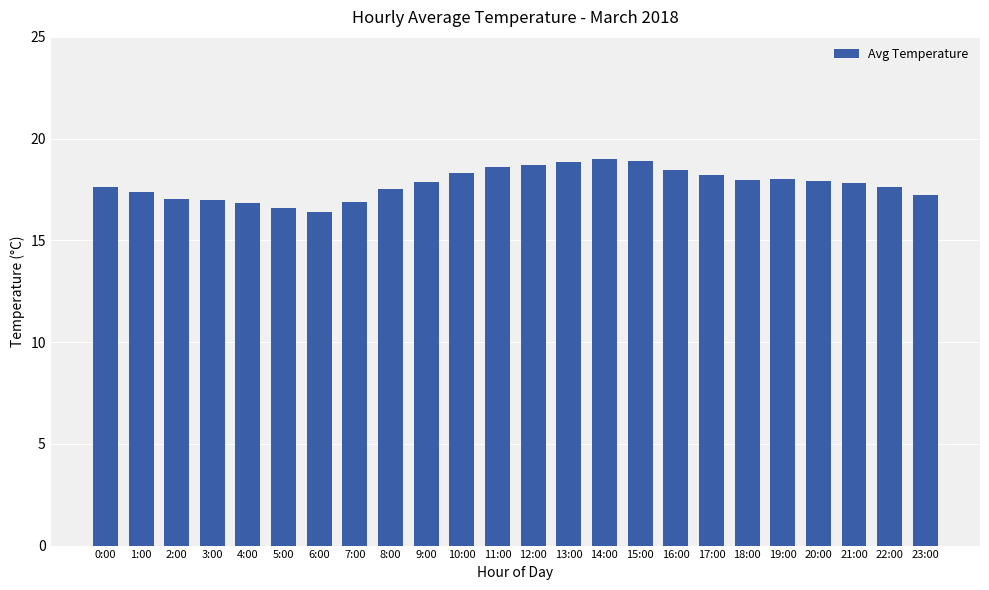

What is the ratio of the value at 3:00 to the value at 23:00?

1.0